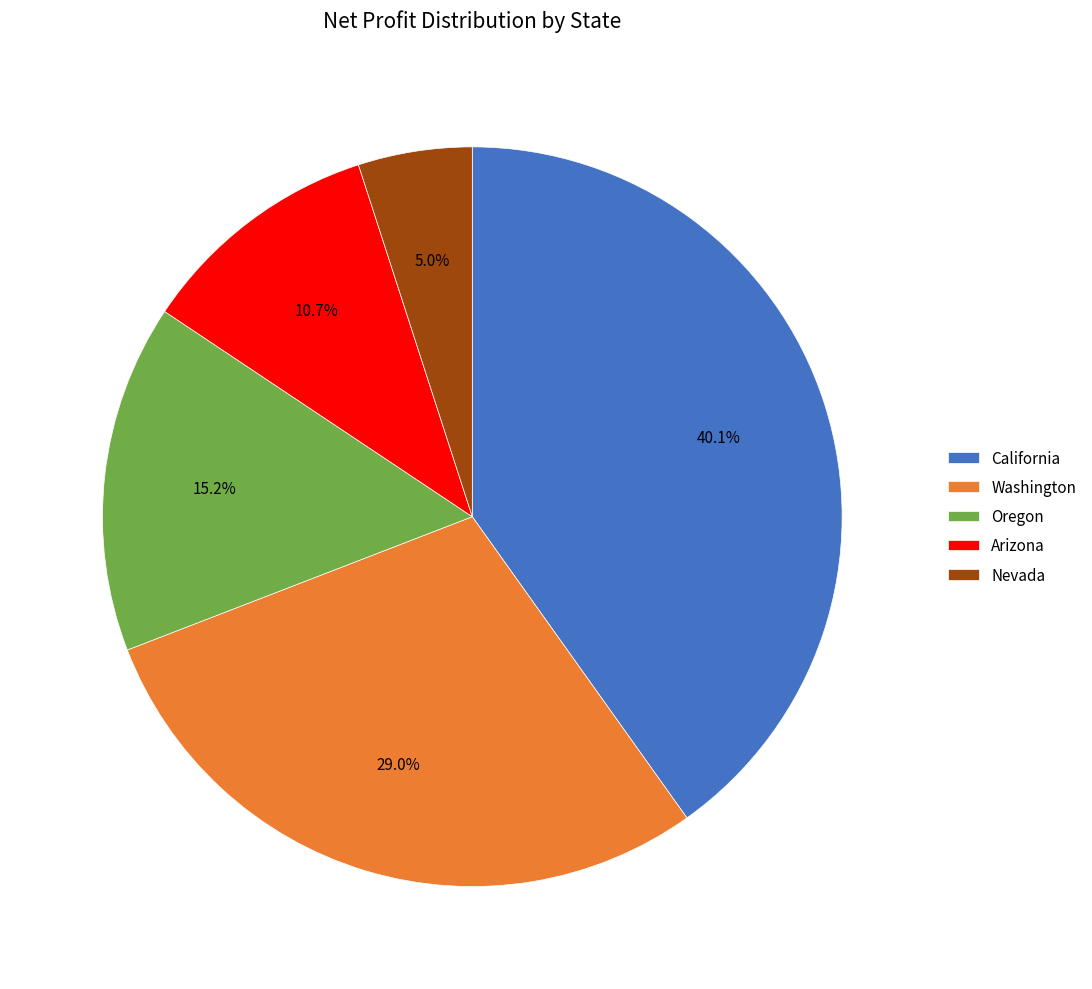

To the nearest percent, what portion does Washington represent?

29%